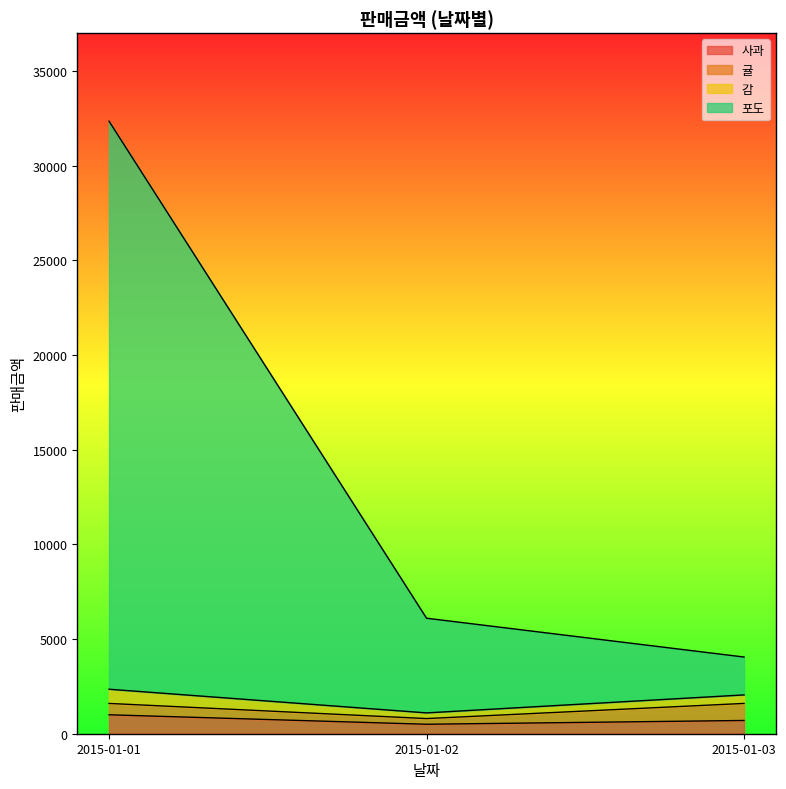

What is the greatest value displayed?

32350